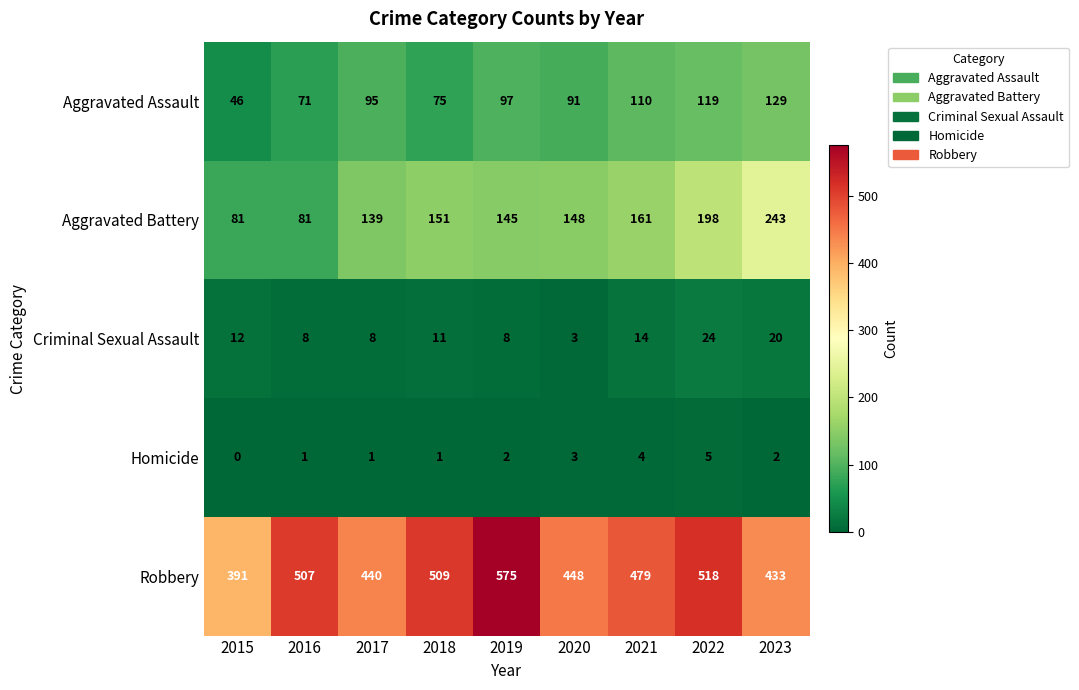

At which label is Aggravated Battery closest to 162?

2021